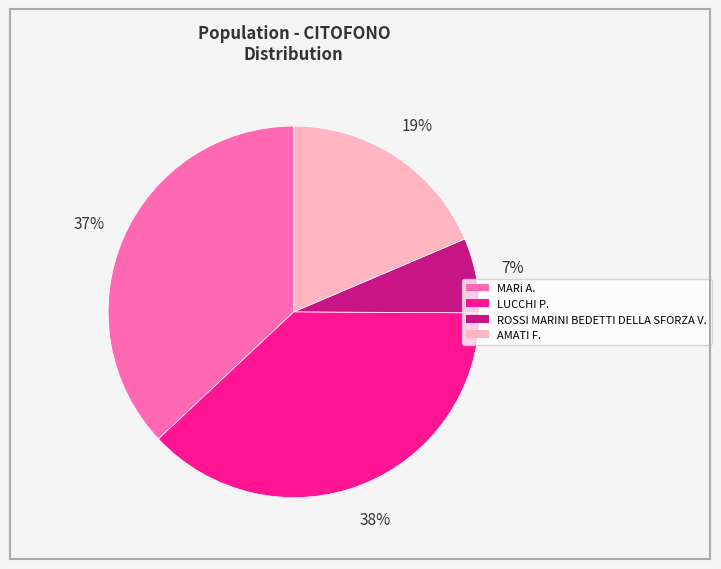

Is LUCCHI P. the majority of the pie?

No